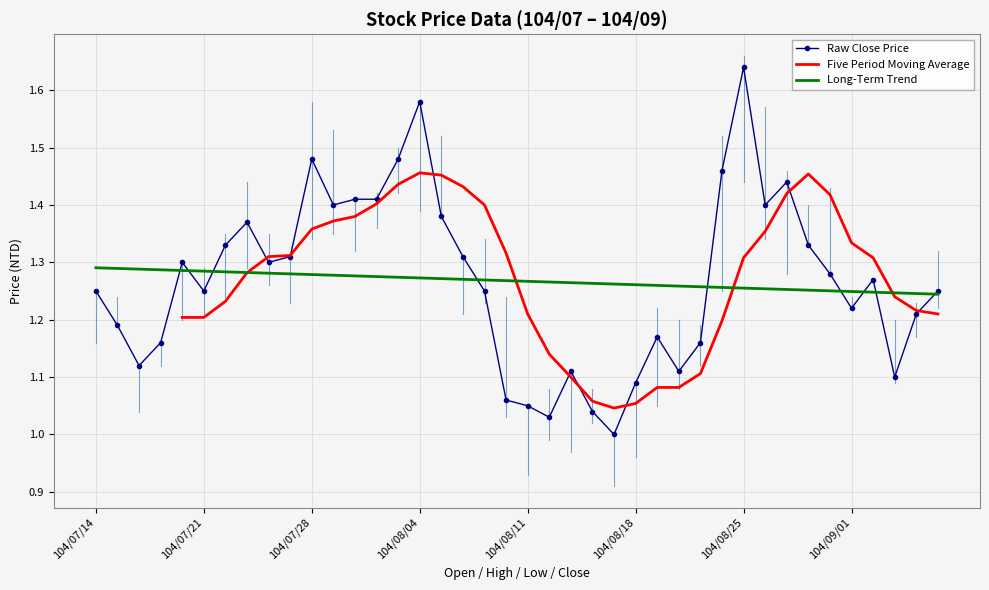

Between 13 and 36, which series saw the biggest shift?

Raw Close Price